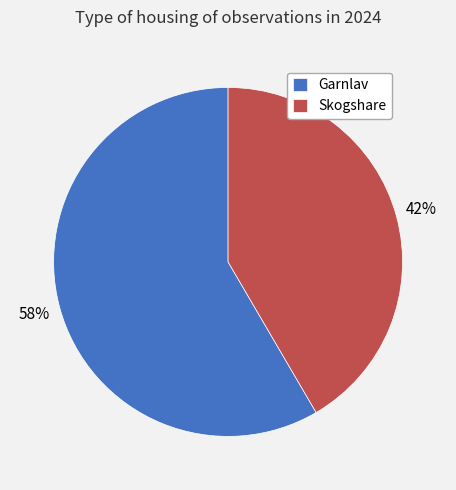

Which slice is the smallest?

Skogshare